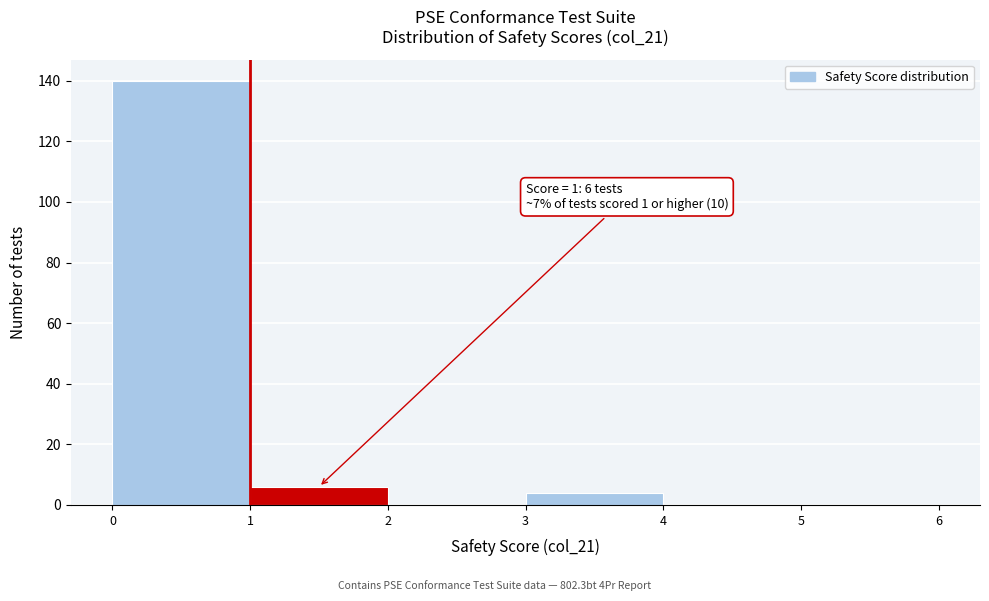

Over which range of the x-axis is the bar tallest?

0 to 1